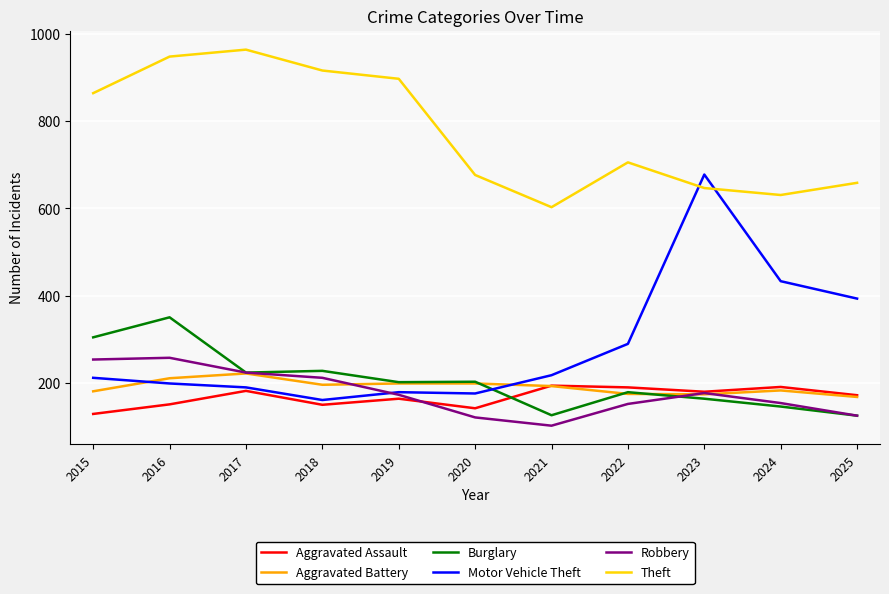

Which series has the largest total across all categories?

Theft